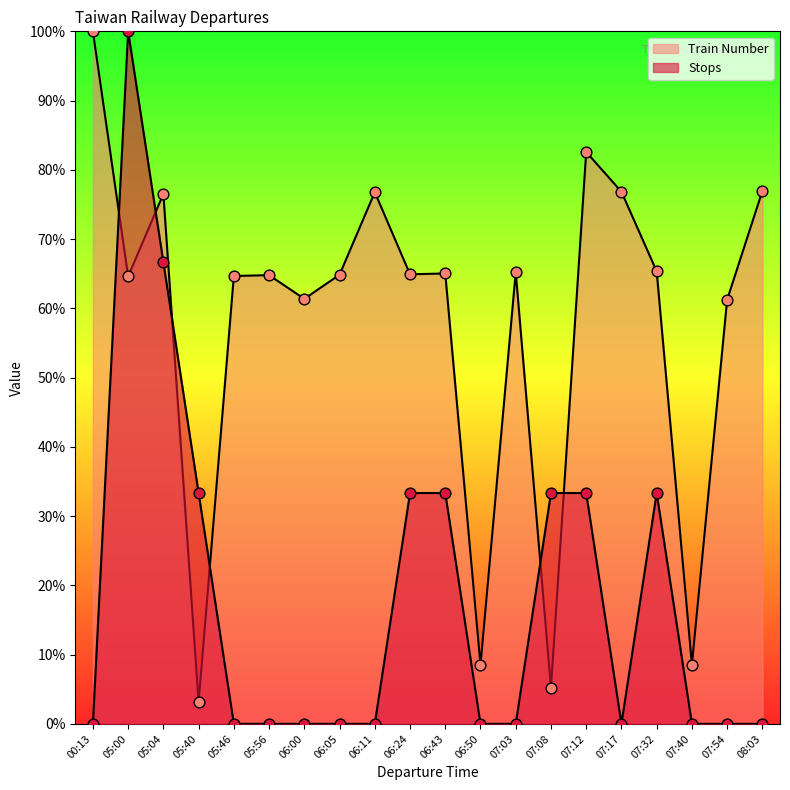

Which series contains the lowest Y value?

Stops